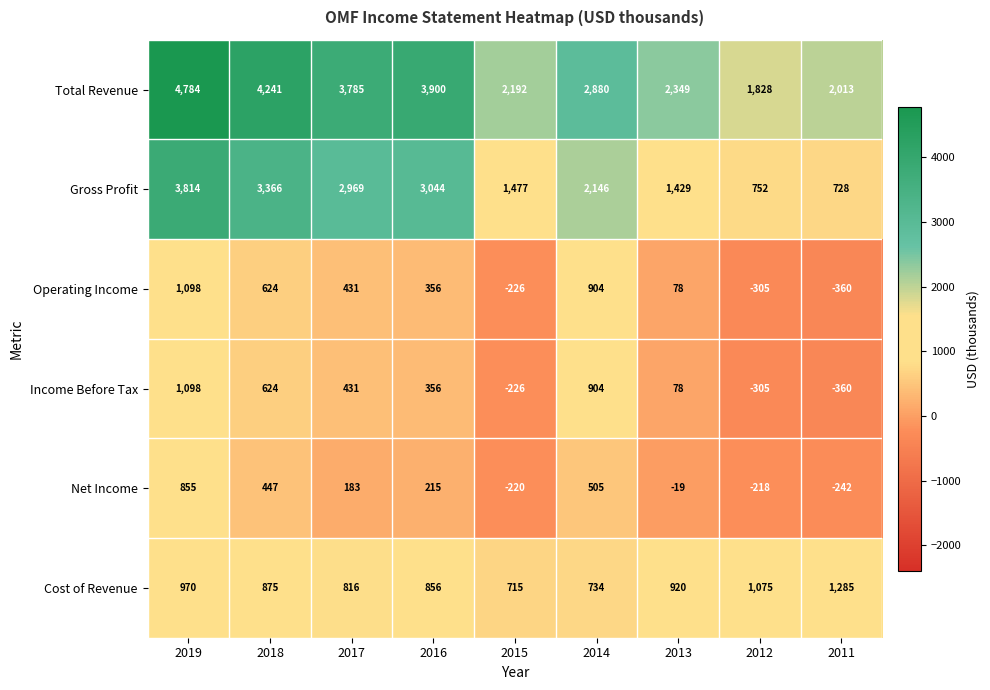

At which label does Cost of Revenue first exceed 875?

2019